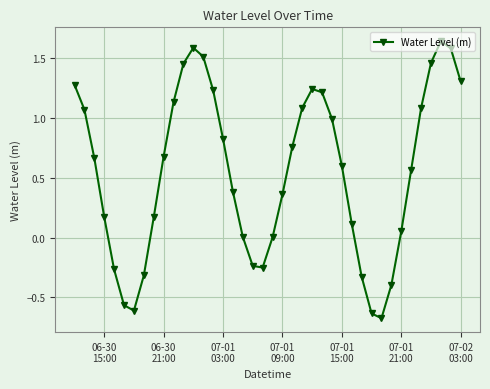

True or false: there are more than 0 points higher than both neighbors.

True